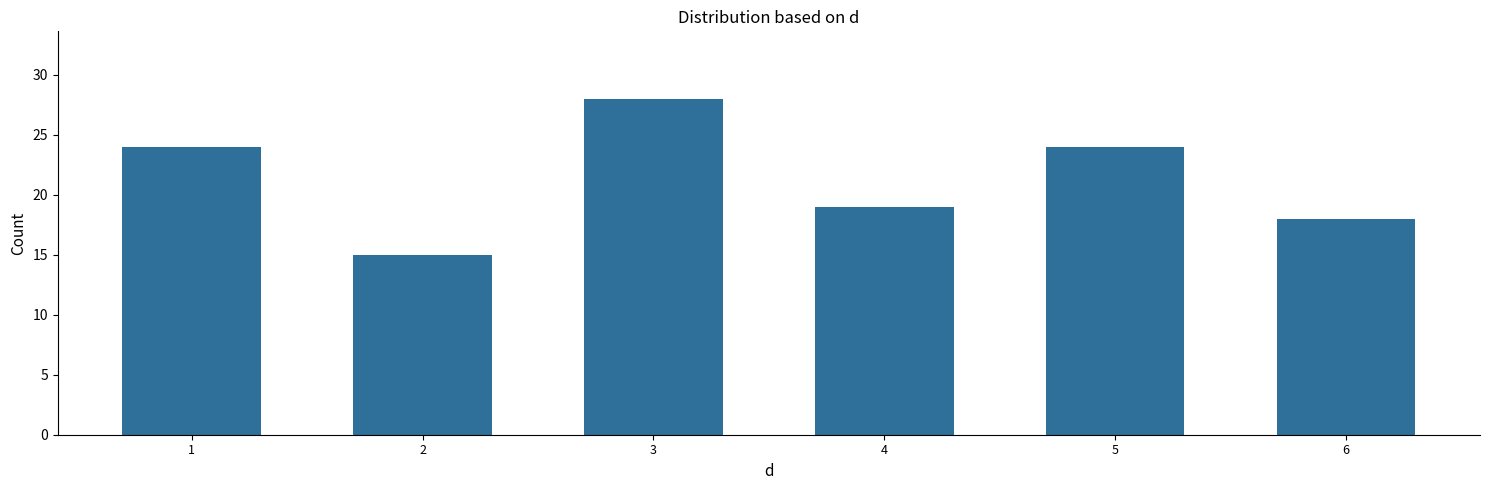

What is the difference between the values at 2 and 3?

13